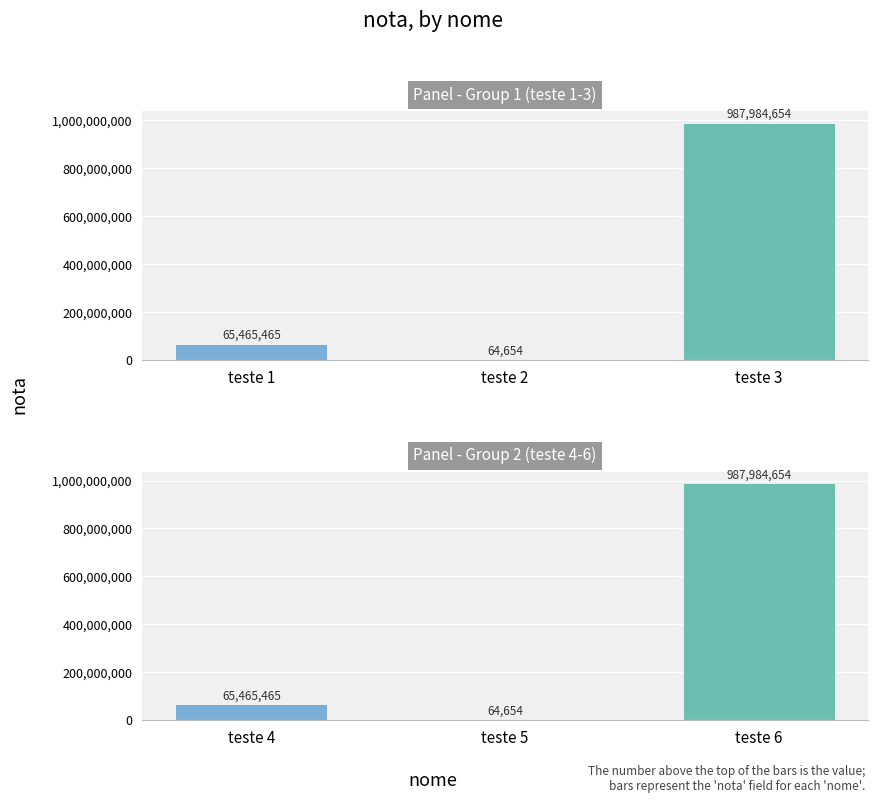

Which category has the highest value across all series?

teste 6